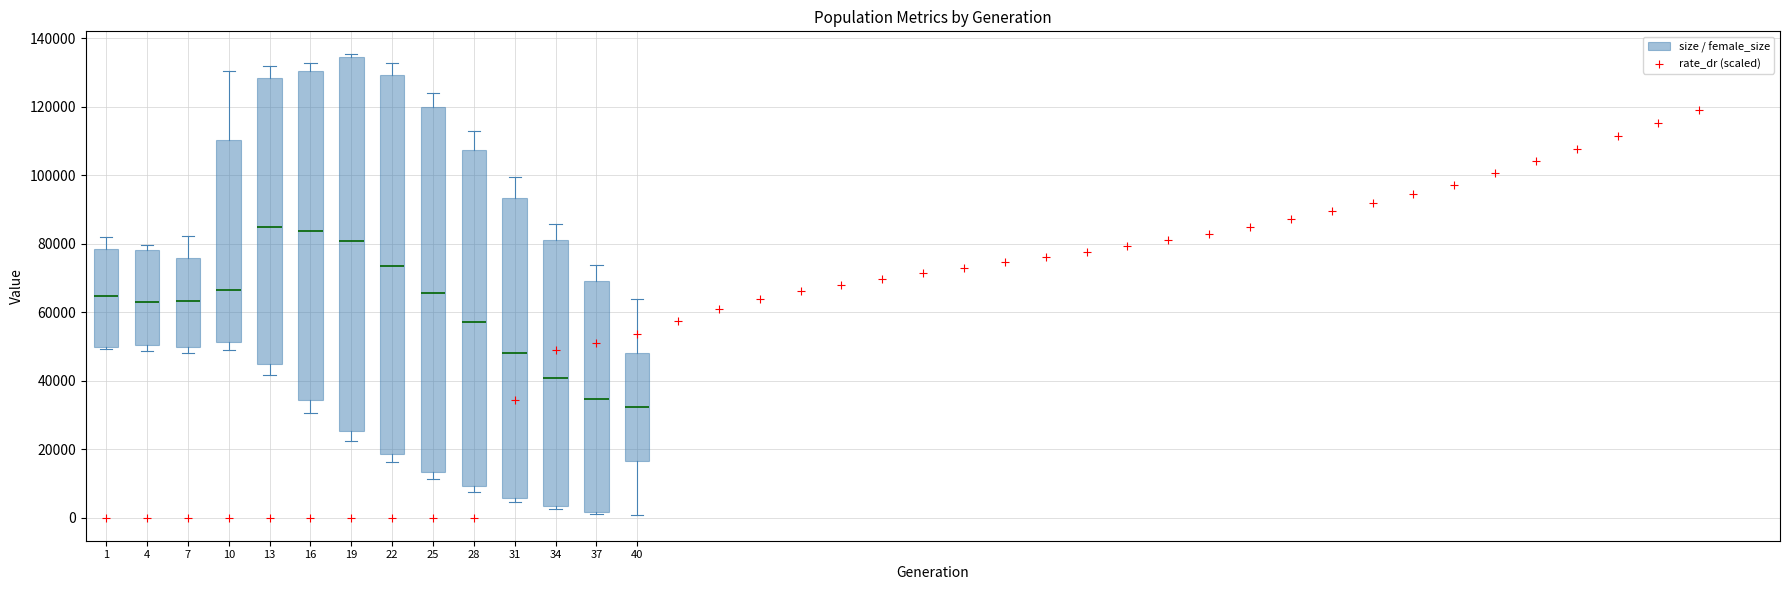

Which box's median line is the lowest?

40